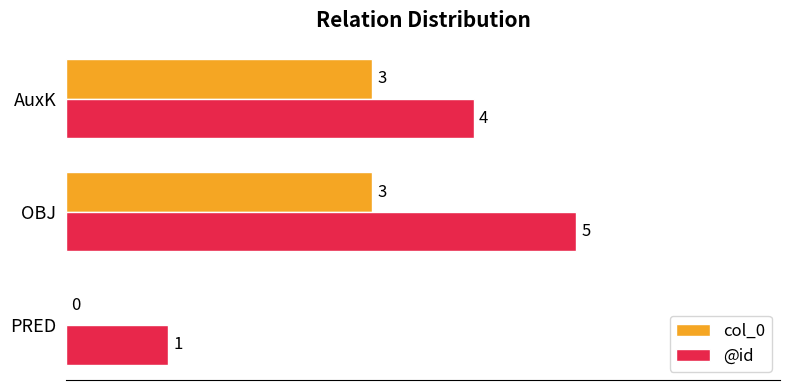

What is the sum of the col_0 values at PRED and AuxK?

3